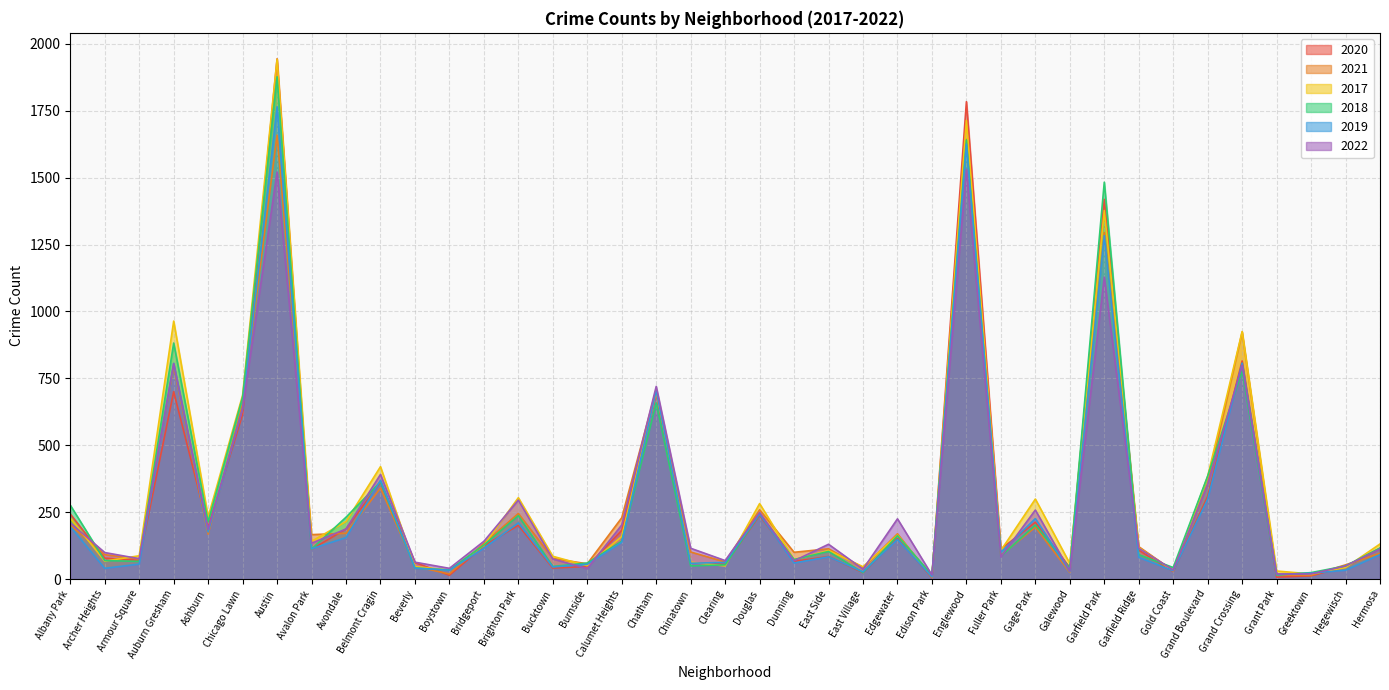

The value of 2021 at Douglas is 259. True or false?

True